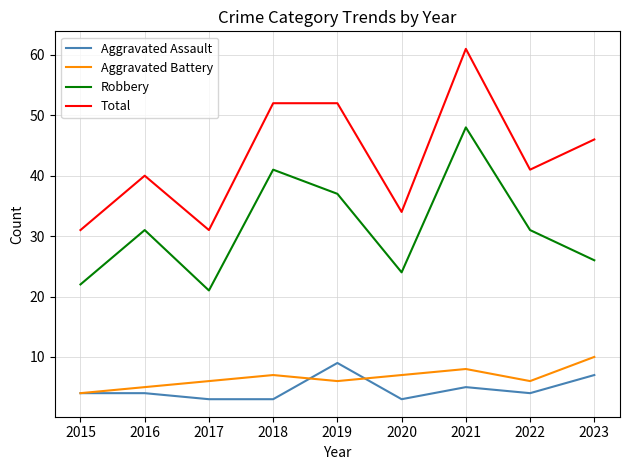

Is this an area chart (filled region under the line)?

No